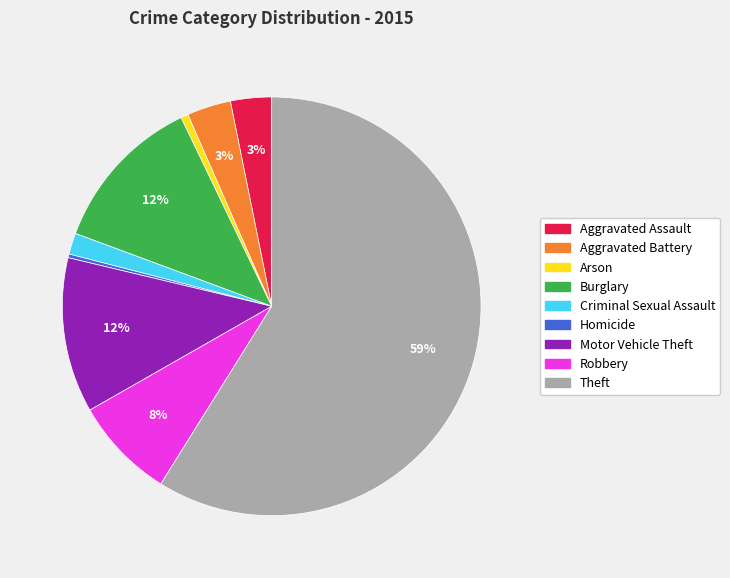

Is the sum of Aggravated Assault and Homicide greater than half?

No